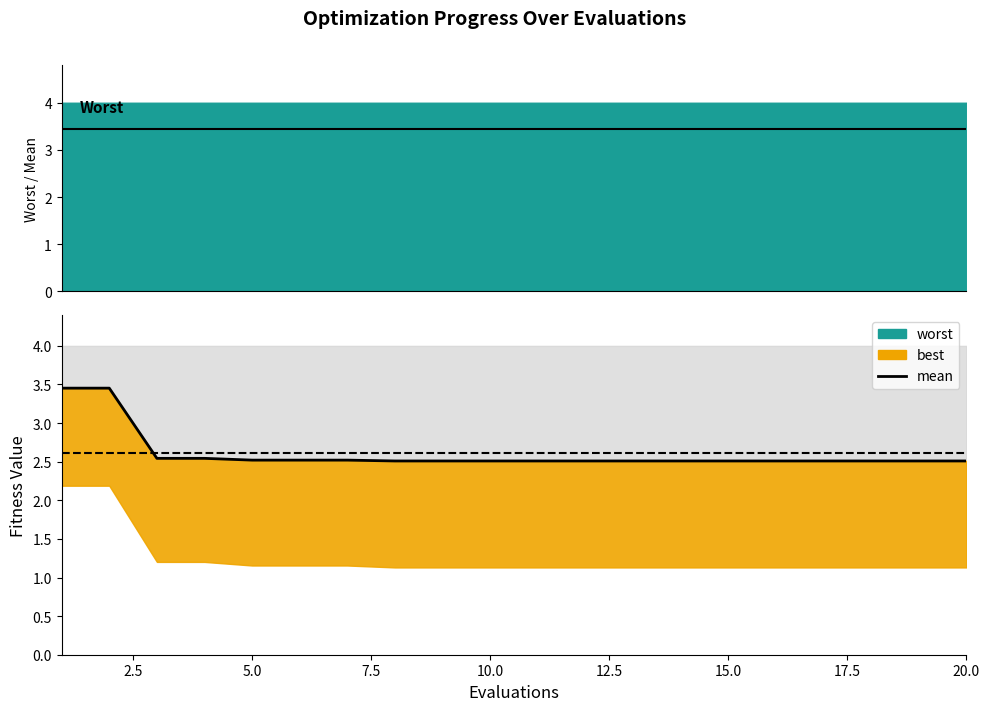

What is the difference between the maximum and minimum values?

0.9